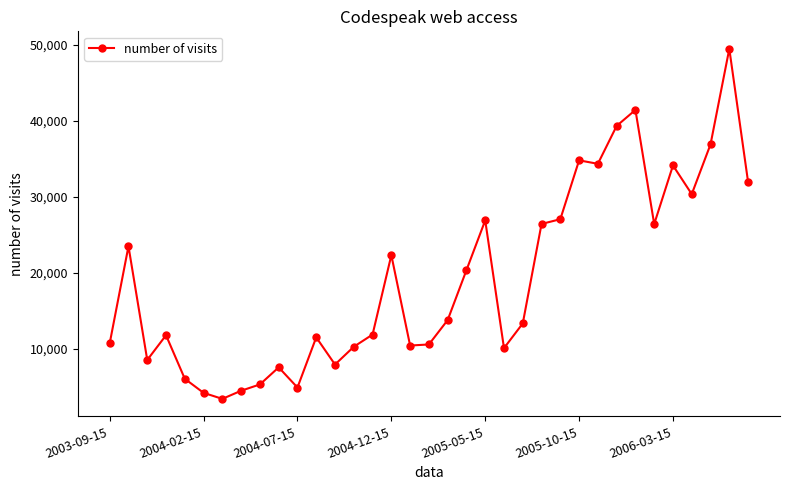

What is the greatest value displayed?

49460